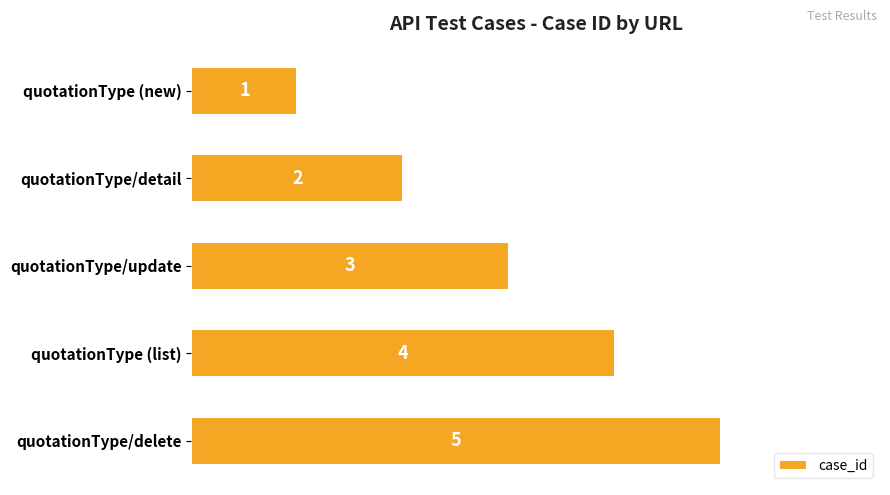

Approximately how many times larger is the value at quotationType/detail compared to quotationType/update?

0.7